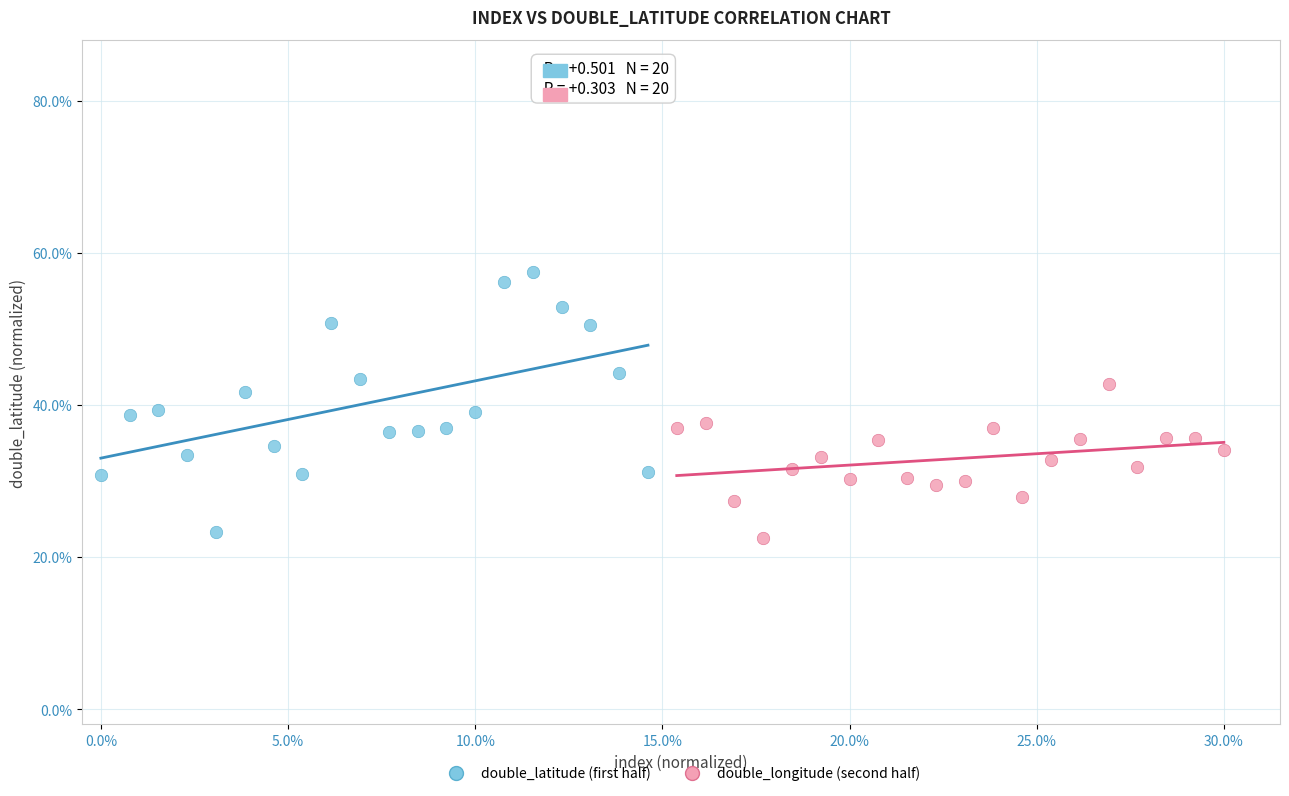

Which series contains the lowest Y value?

double_longitude (second half)